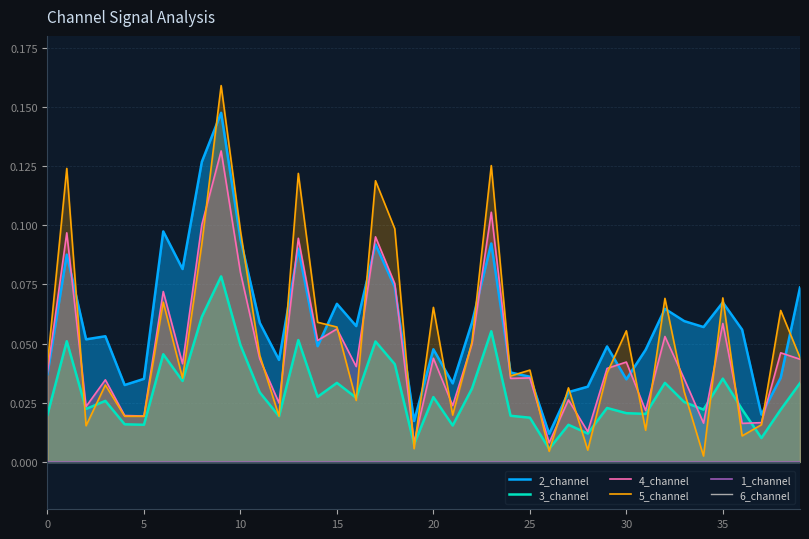

Which has a higher value, 24 or 19?

24